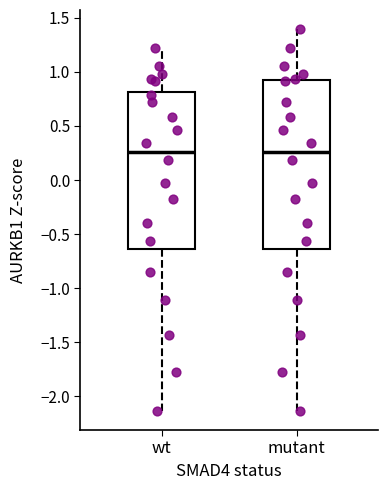

Comparing the boxes themselves (not the whiskers), which one is the tallest?

mutant